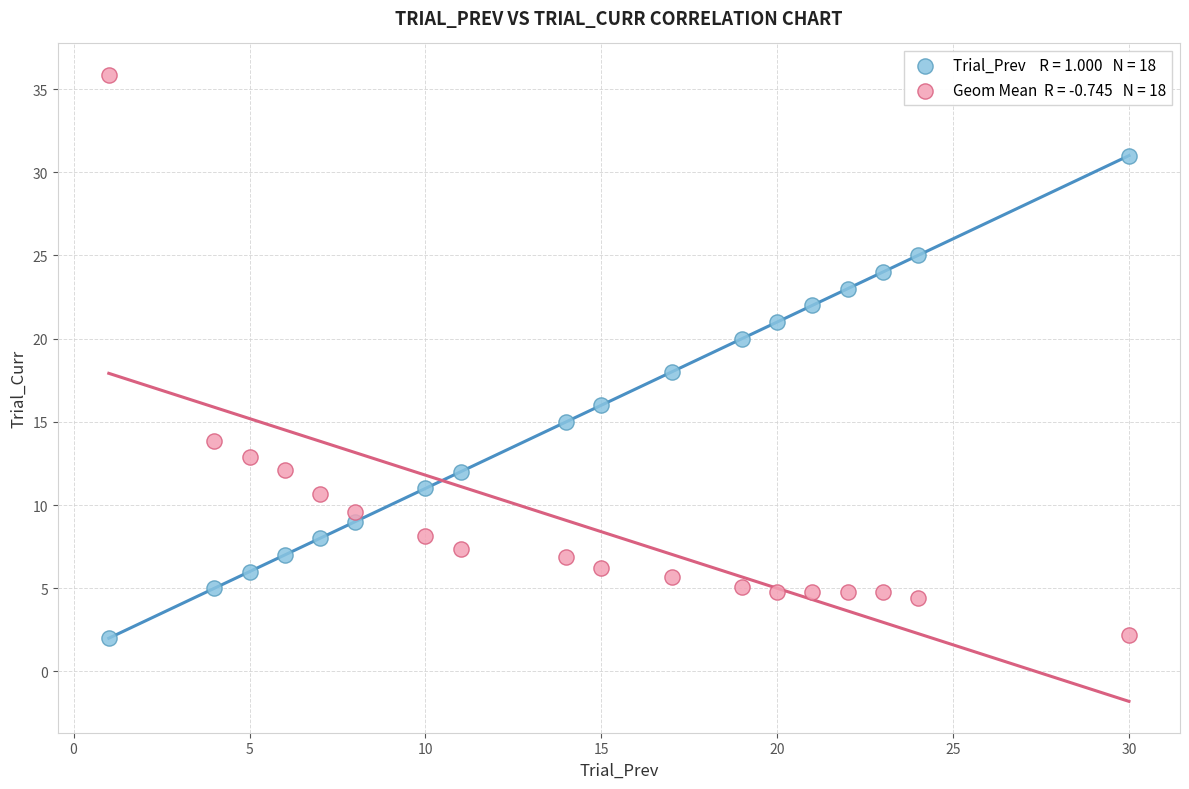

Across all data points, what is the range of Y values (max minus min)?

33.9